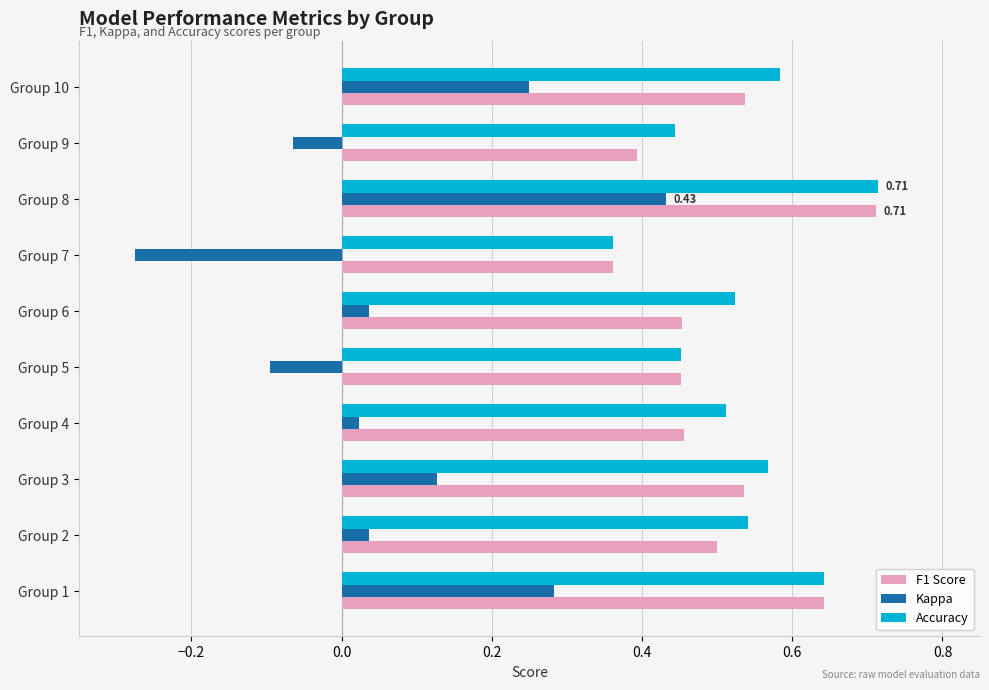

Which series changed the most between Group 1 and Group 6?

Kappa